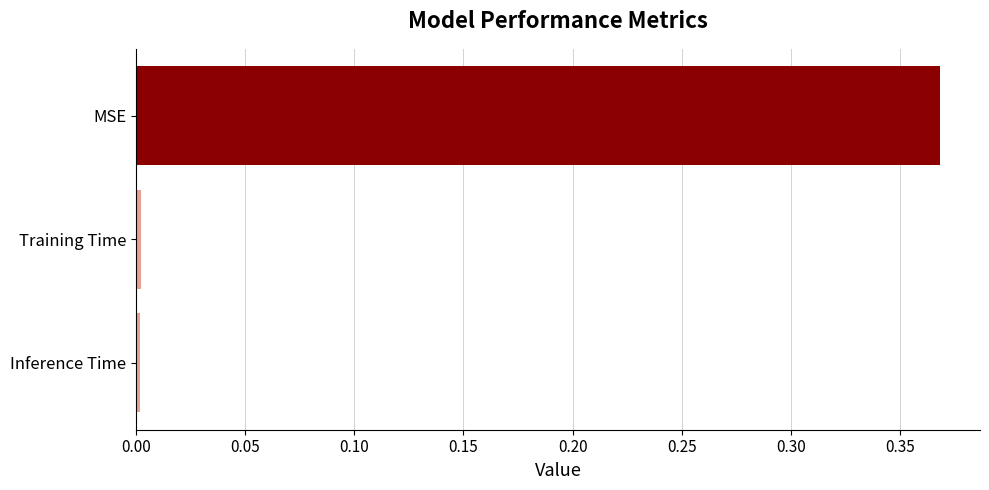

Which label corresponds to the largest value in the chart?

MSE